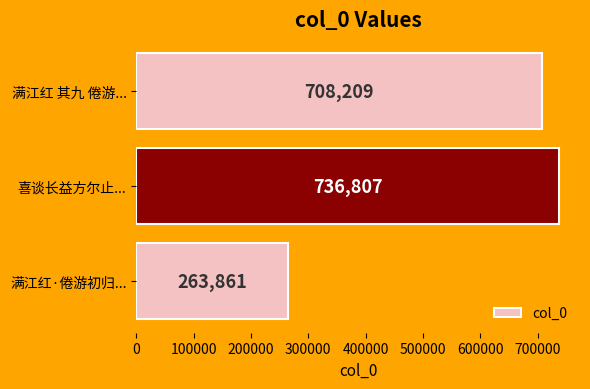

What is the smallest value displayed?

263861